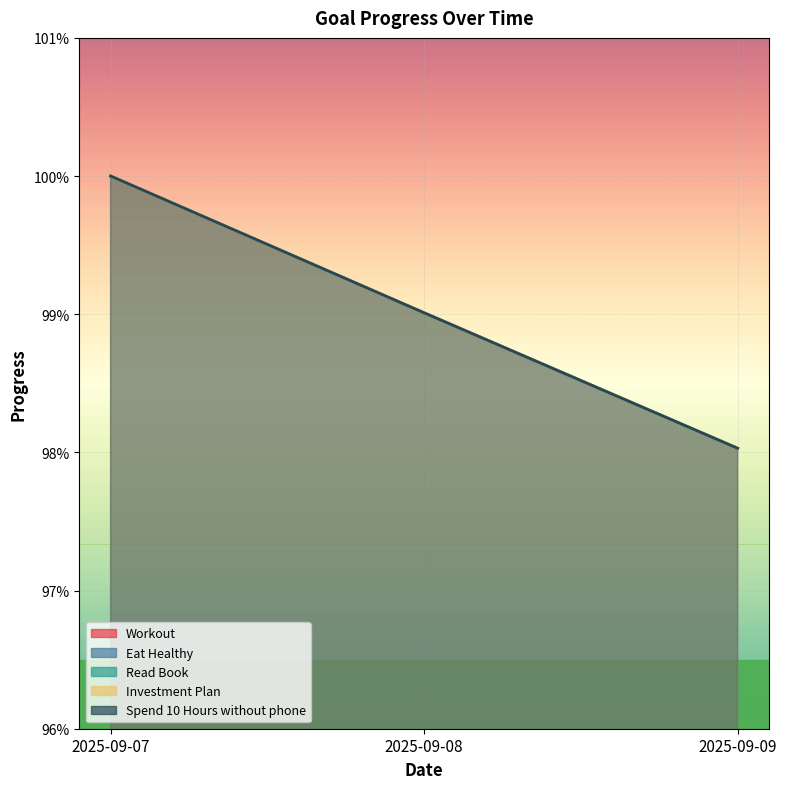

What is the sum of the Workout values at 2025-09-09 and 2025-09-08?

2.0